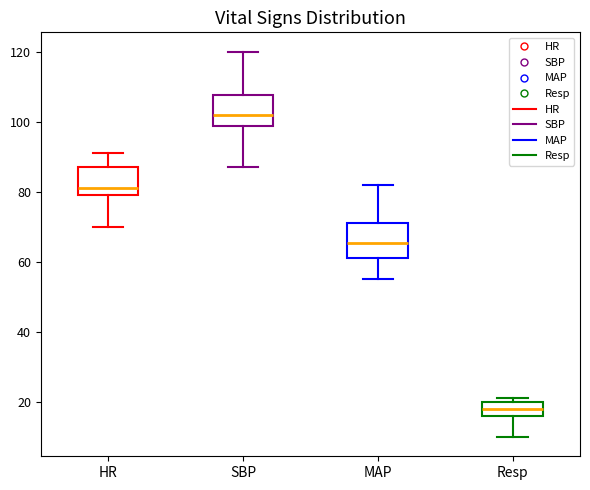

Reading left to right, transcribe this box plot: for each box, give where its median line is, the range the box spans, and where its two whiskers end, as read against the y-axis. The values are not printed on the chart, so give them approximately, as read against the axis.

HR: median 82, box 80 to 88, whiskers 70 to 92
SBP: median 102, box 98 to 108, whiskers 88 to 120
MAP: median 66, box 62 to 72, whiskers 56 to 82
Resp: median 18, box 16 to 20, whiskers 10 to 22